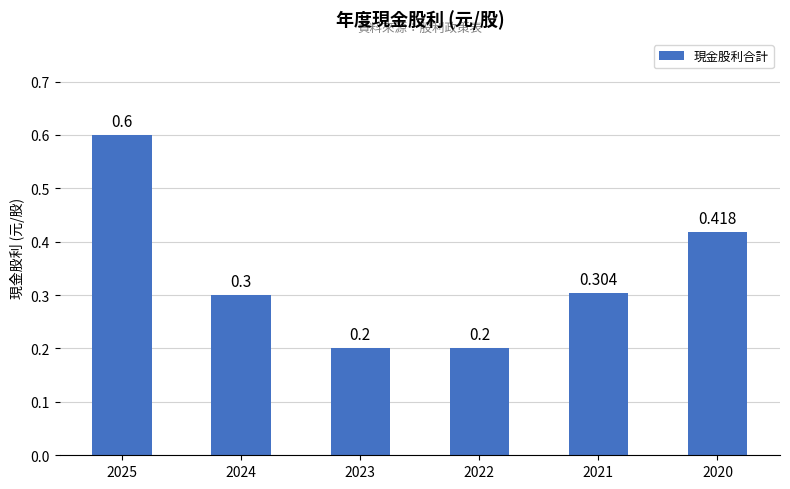

At which category does the chart reach its peak across all series?

2025